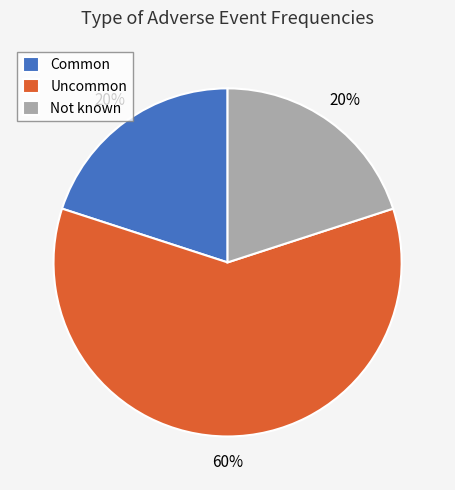

To the nearest percent, what percentage of the pie is Uncommon?

60%